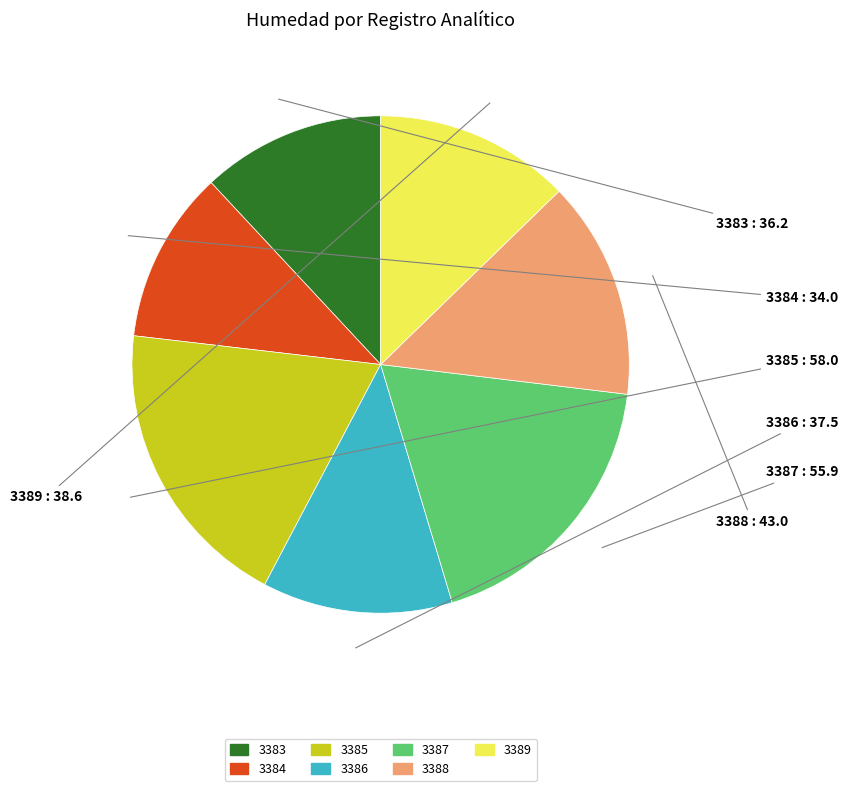

The 3383 slice represents 18% of the pie. True or false?

False